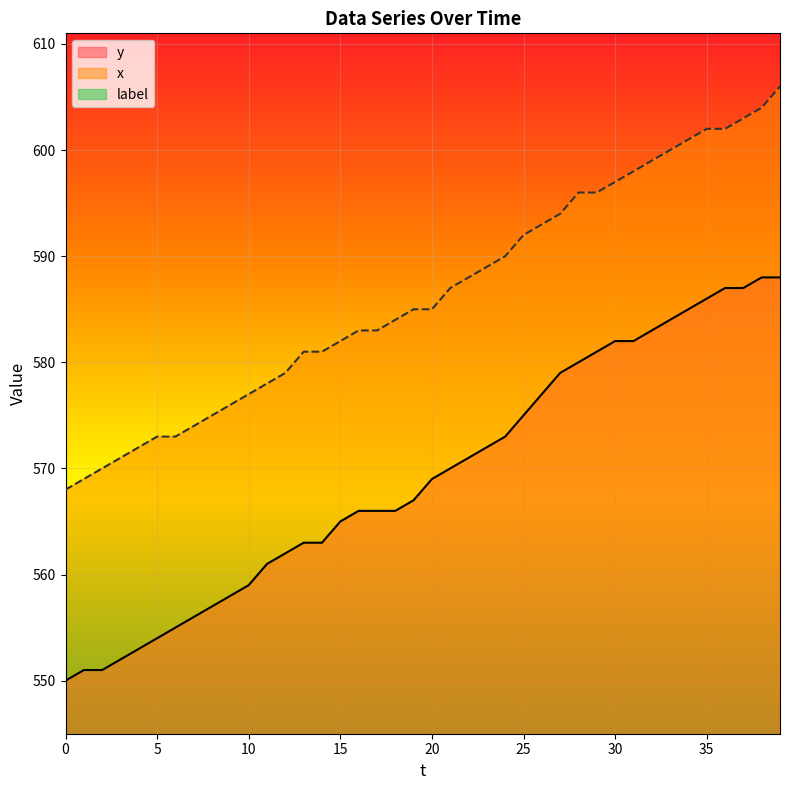

The x series shows 288 at 8. True or false?

False